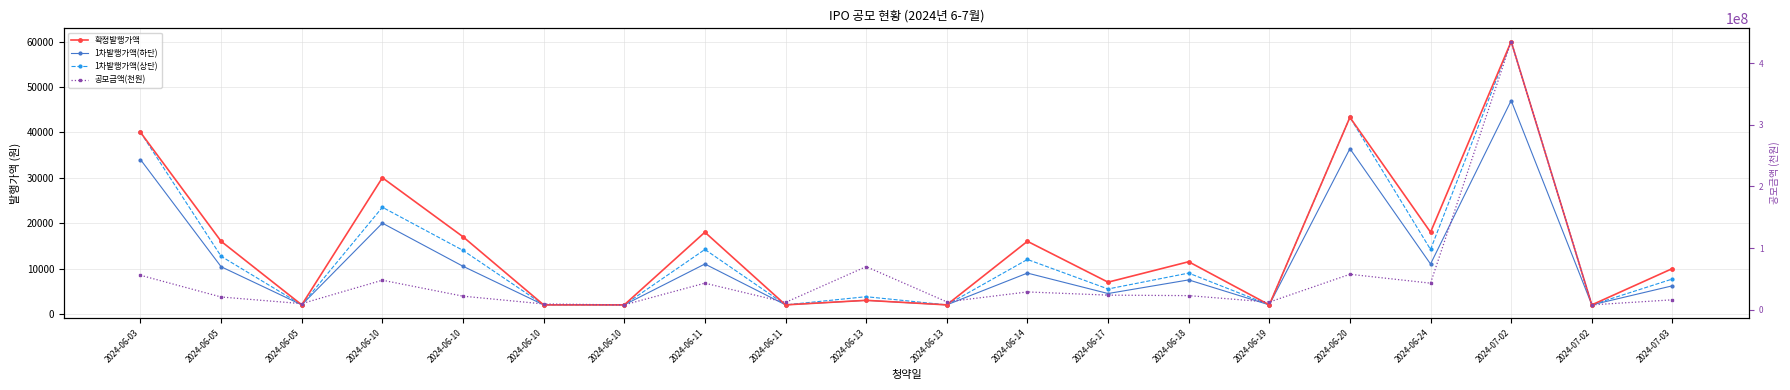

True or false: 확정발행가액 and 1차발행가액(상단) intersect in this chart.

False